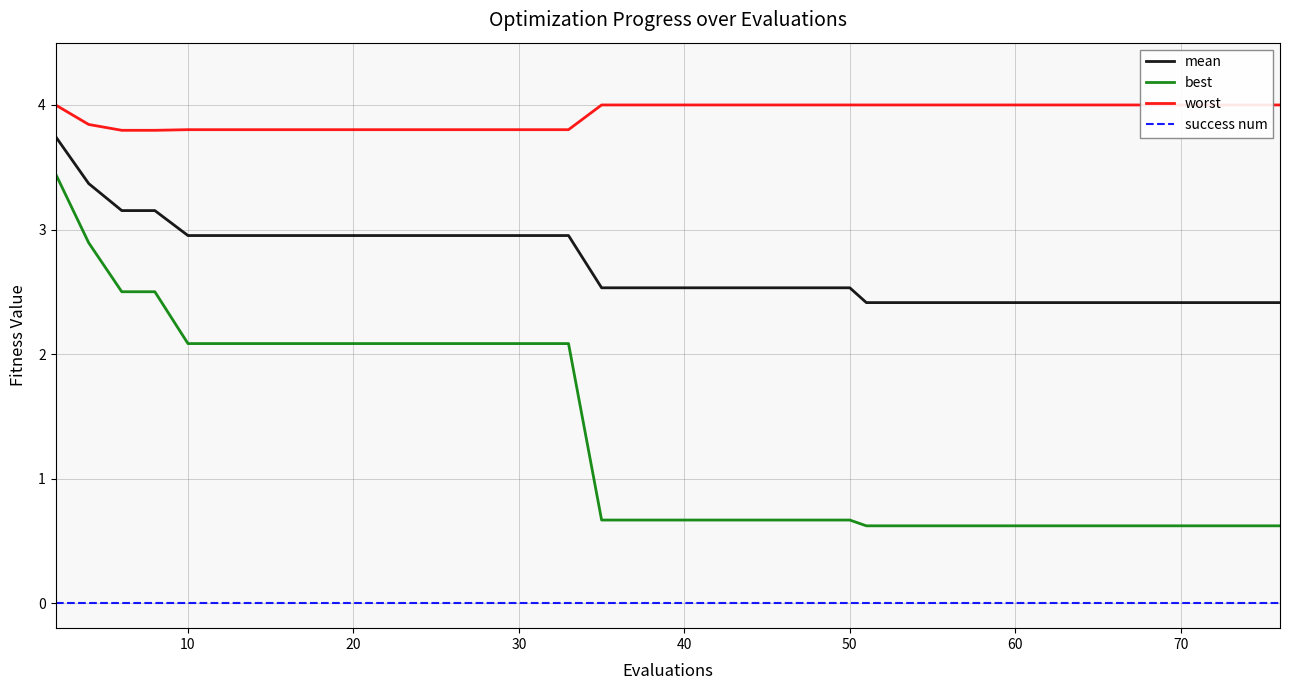

True or false: mean and success num intersect in this chart.

False